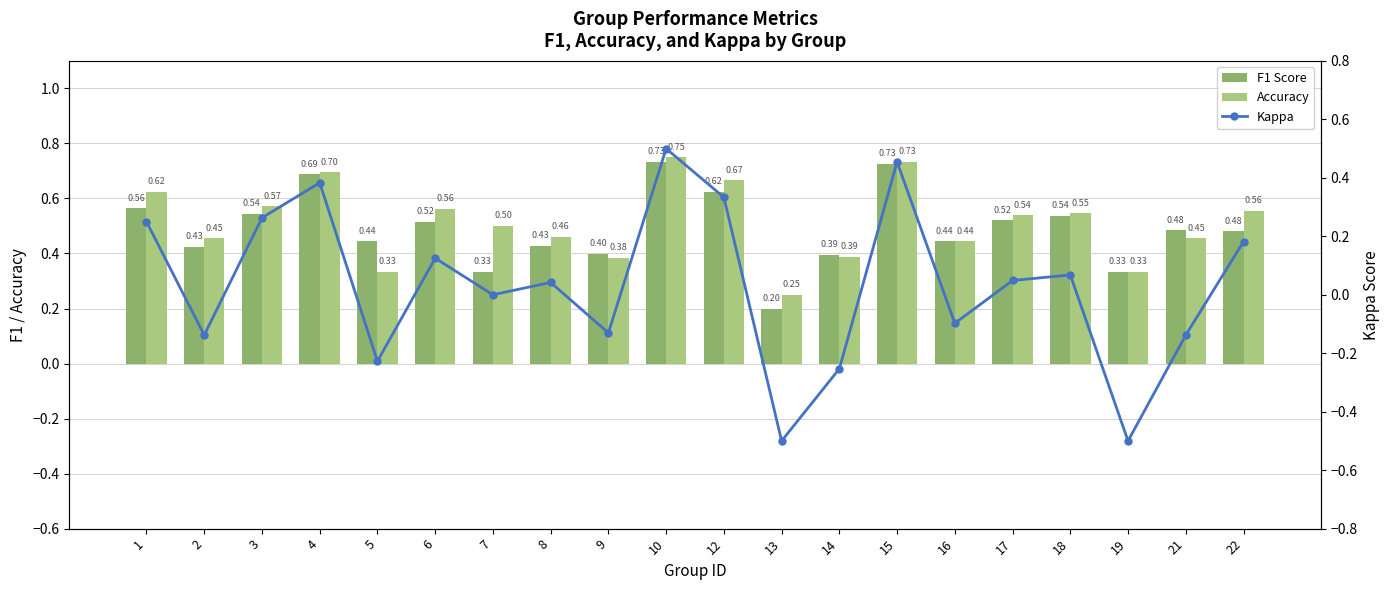

How many values in the Kappa series are below 0?

8